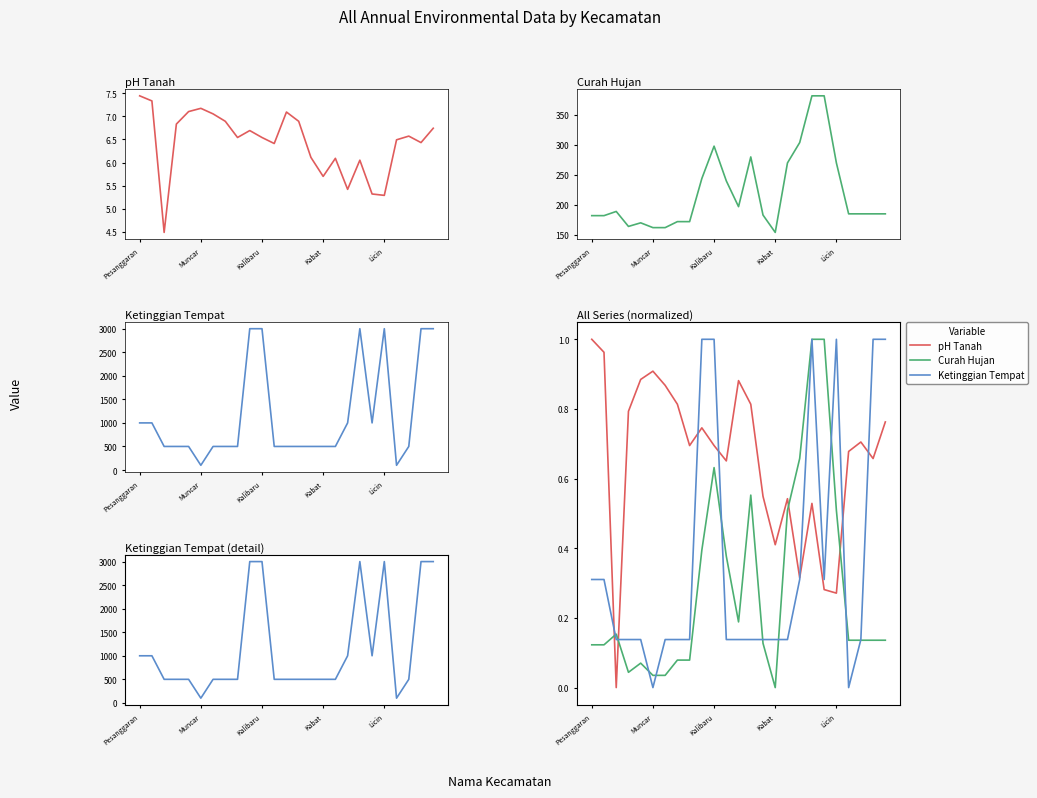

True or false: Ketinggian Tempat (detail) and Curah Hujan intersect in this chart.

False